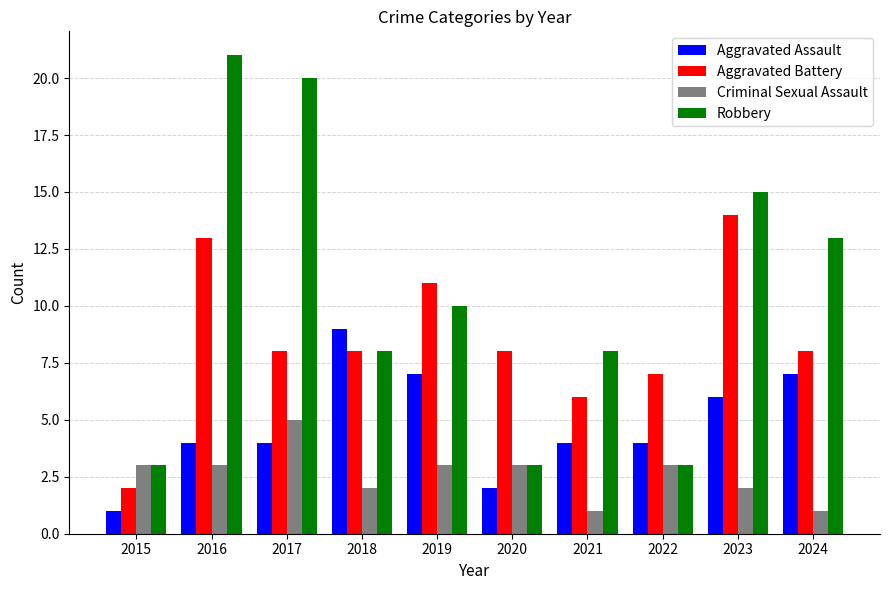

Which series changed the most between 2015 and 2016?

Robbery